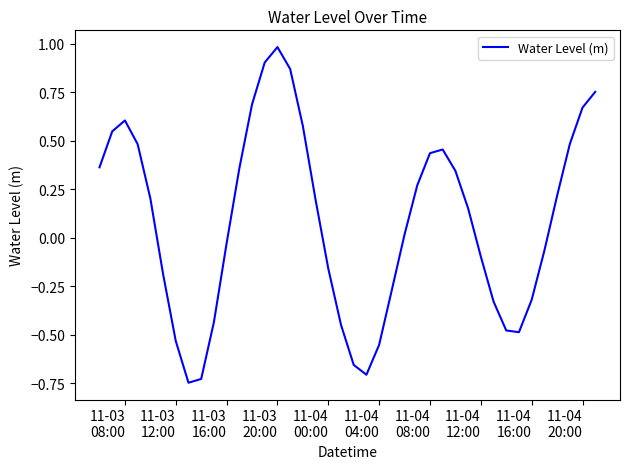

What is the difference between the maximum and minimum values?

1.7